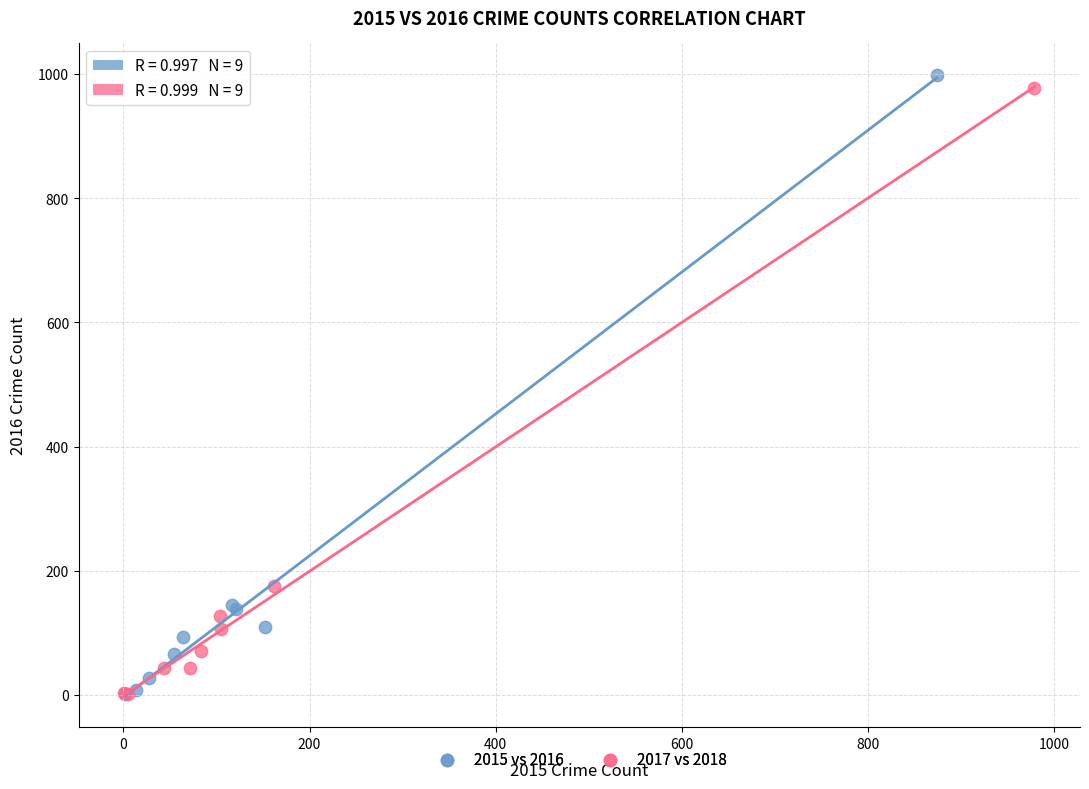

Which series has the widest spread of Y values?

2015 vs 2016